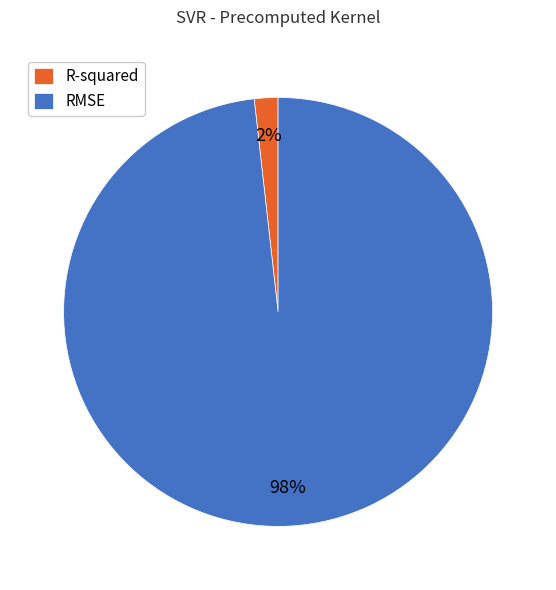

What is the majority slice?

RMSE